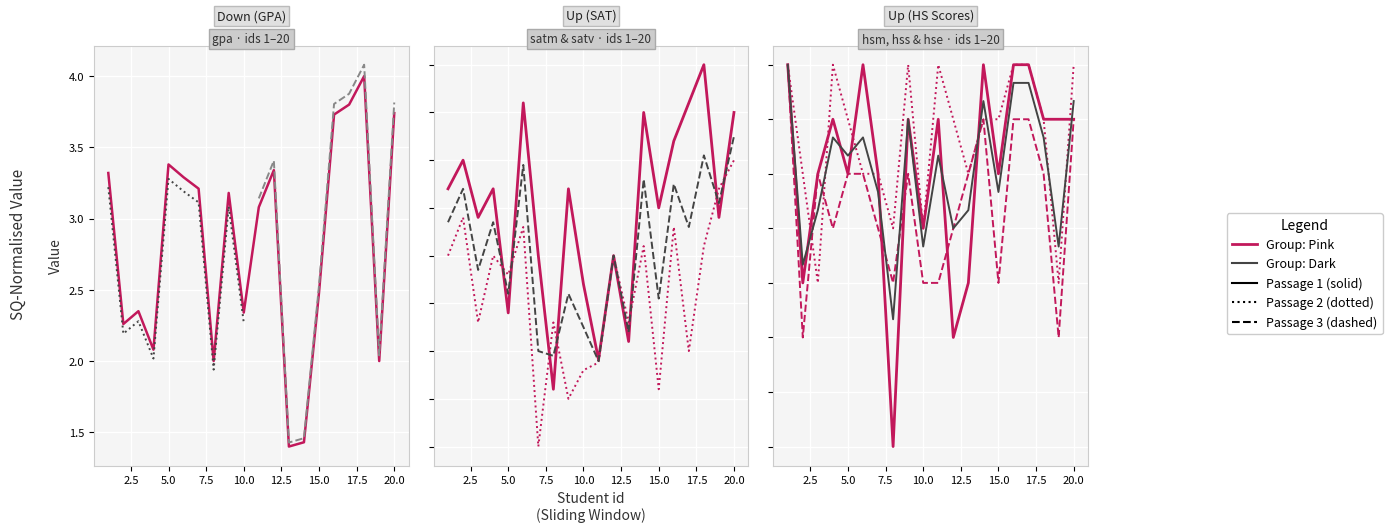

What is the value of the satv point at the 4th from the left?

600.0